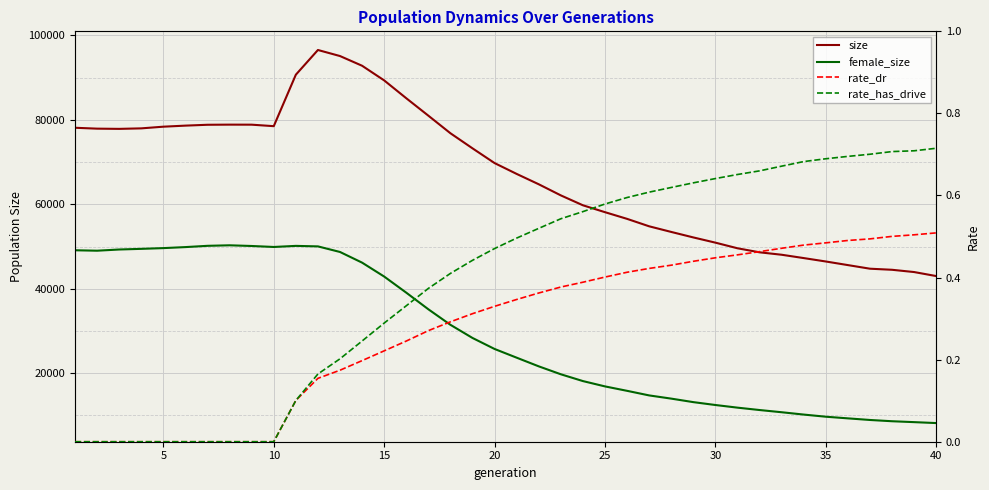

The size series shows 38202.3 at 0. True or false?

False